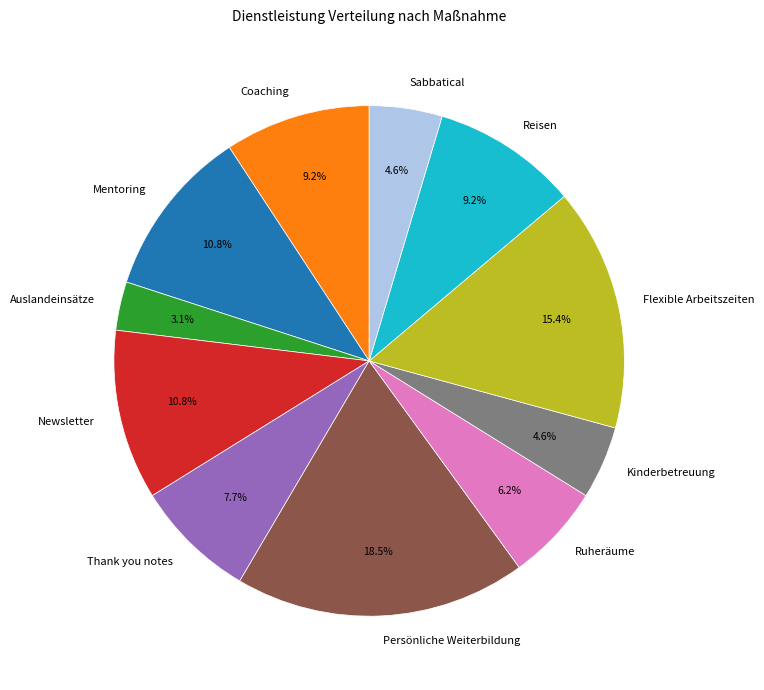

How many segments does this pie chart have?

11